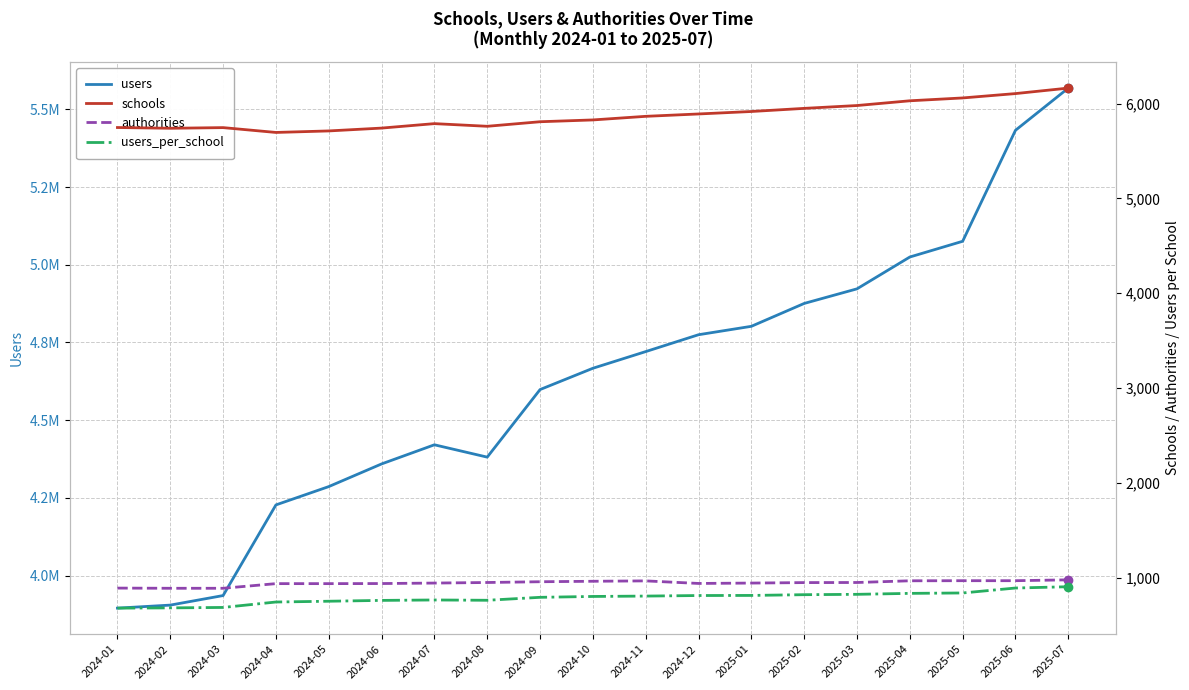

Between 2024-03 and 2025-02, which series saw the biggest shift?

users